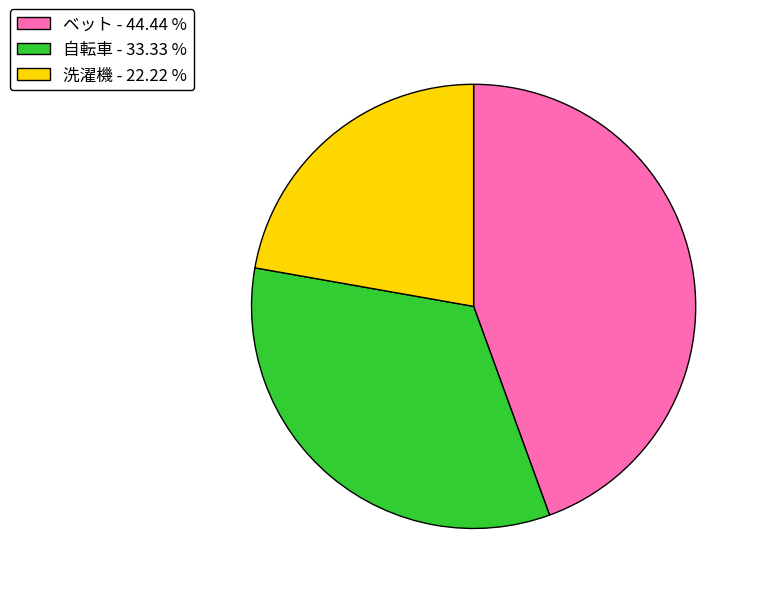

How many segments does this pie chart have?

3